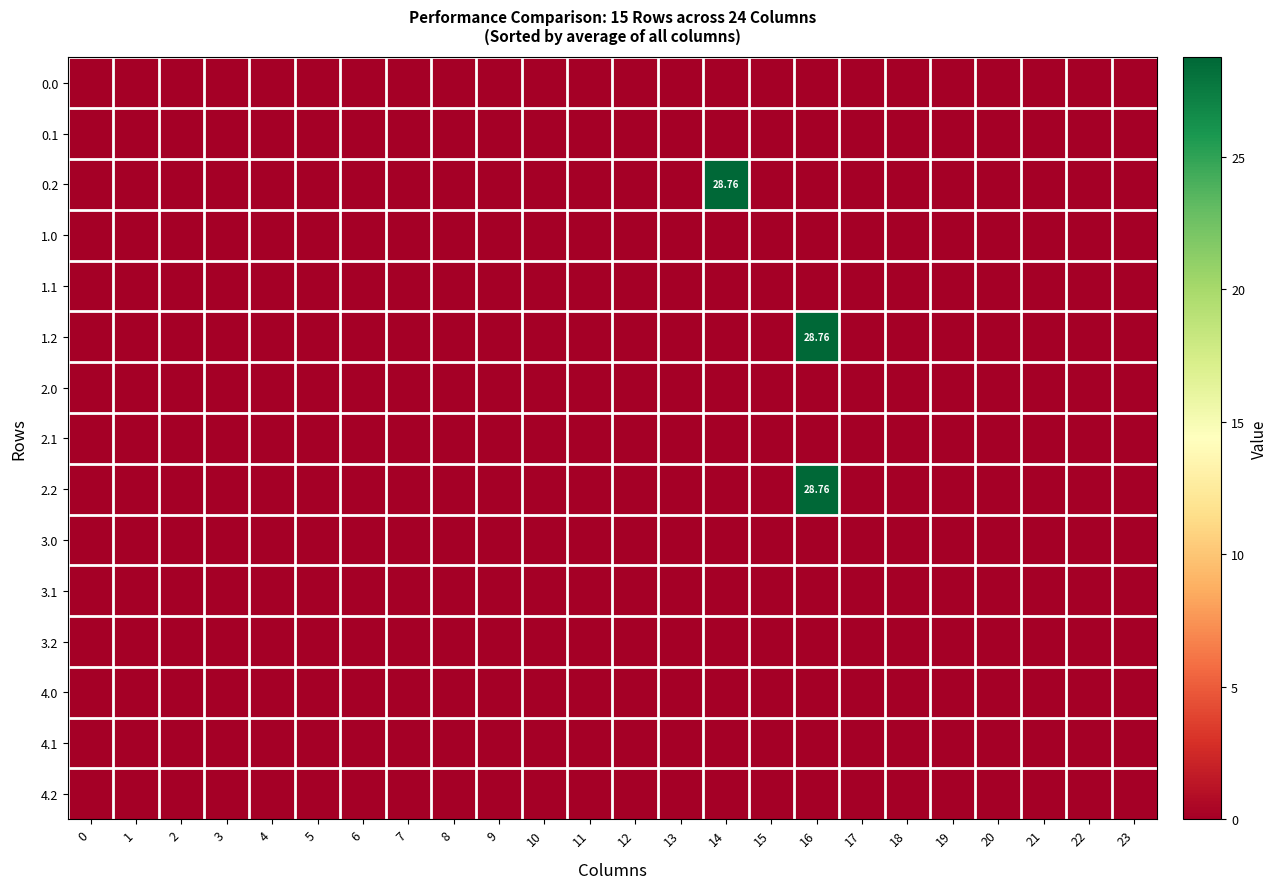

Count the number of data series in this chart.

15